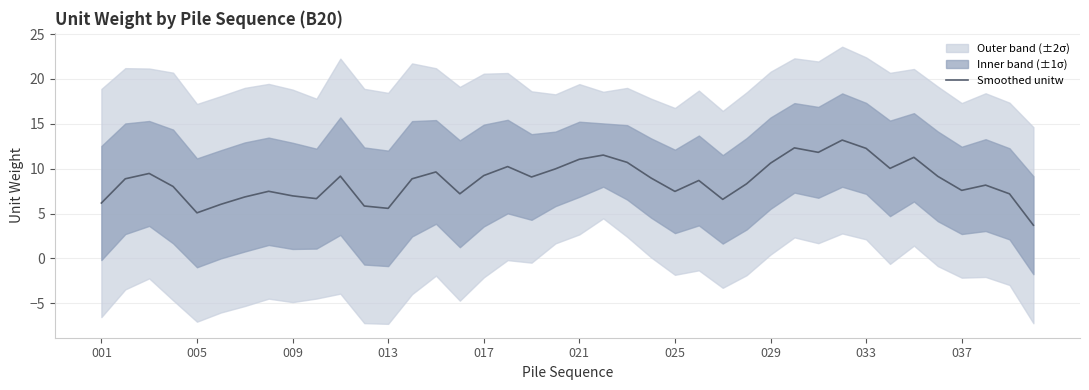

Is it true that the value at 15 is 7.2?

True